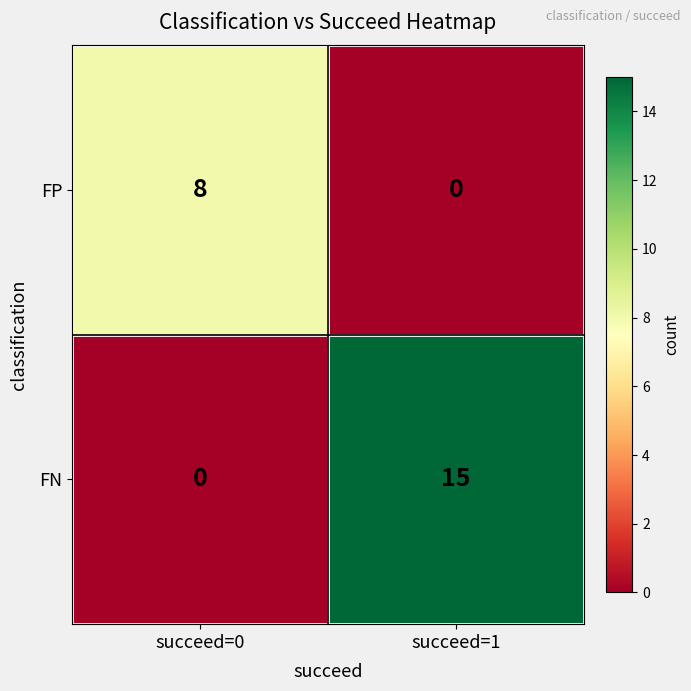

What is the total value across all series at succeed=0?

8